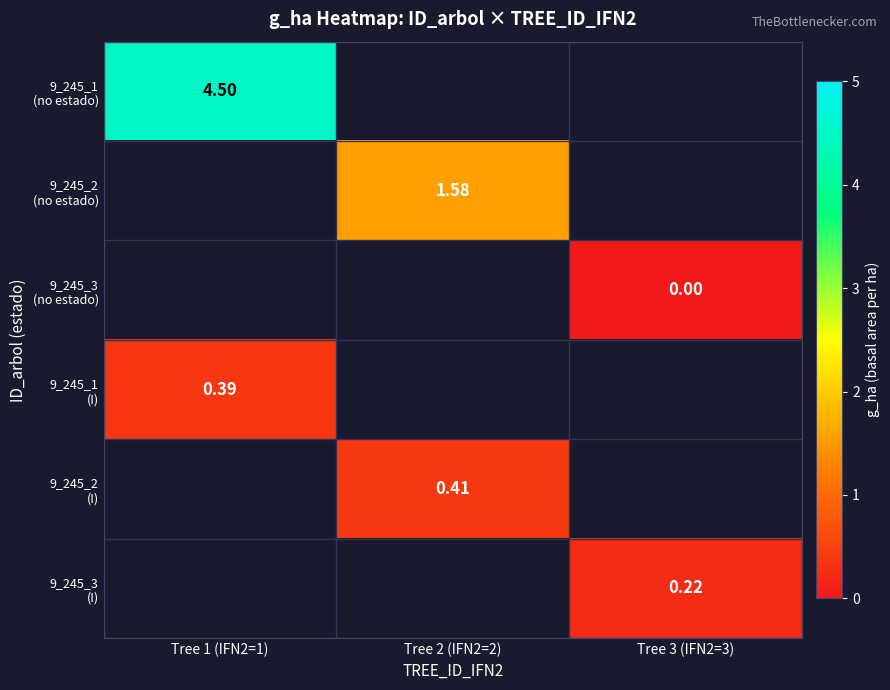

Which label corresponds to the largest value in the chart?

Tree 1 (IFN2=1)